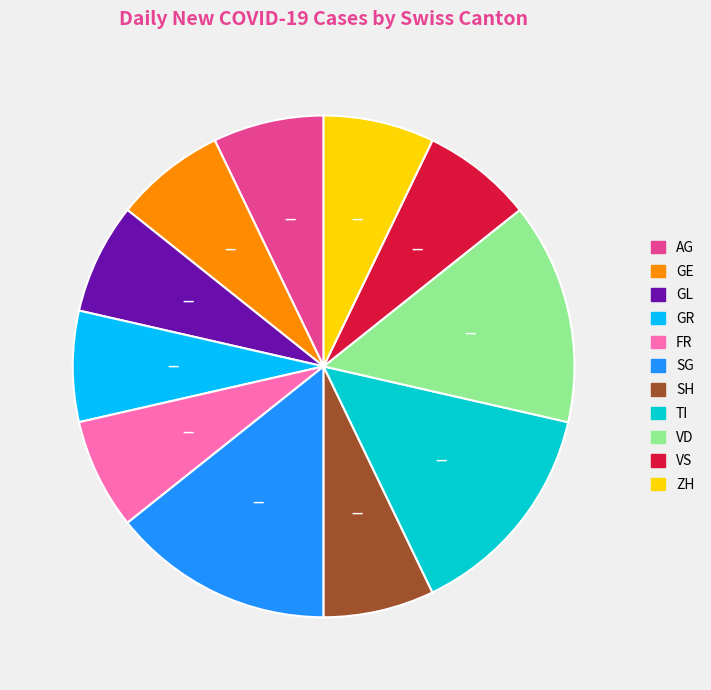

True or false: GE accounts for 7% of the total.

True